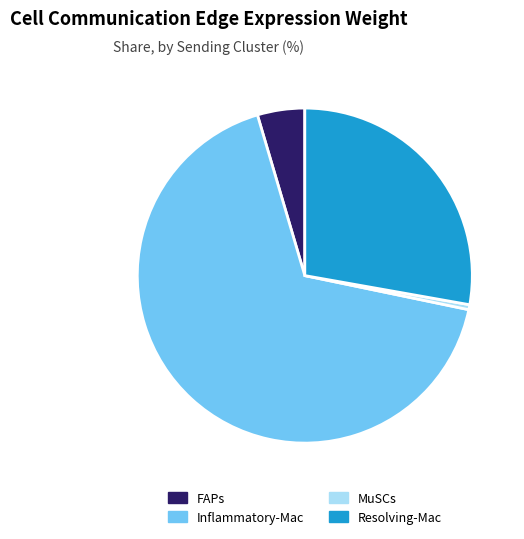

Which slice is the largest?

Inflammatory-Mac